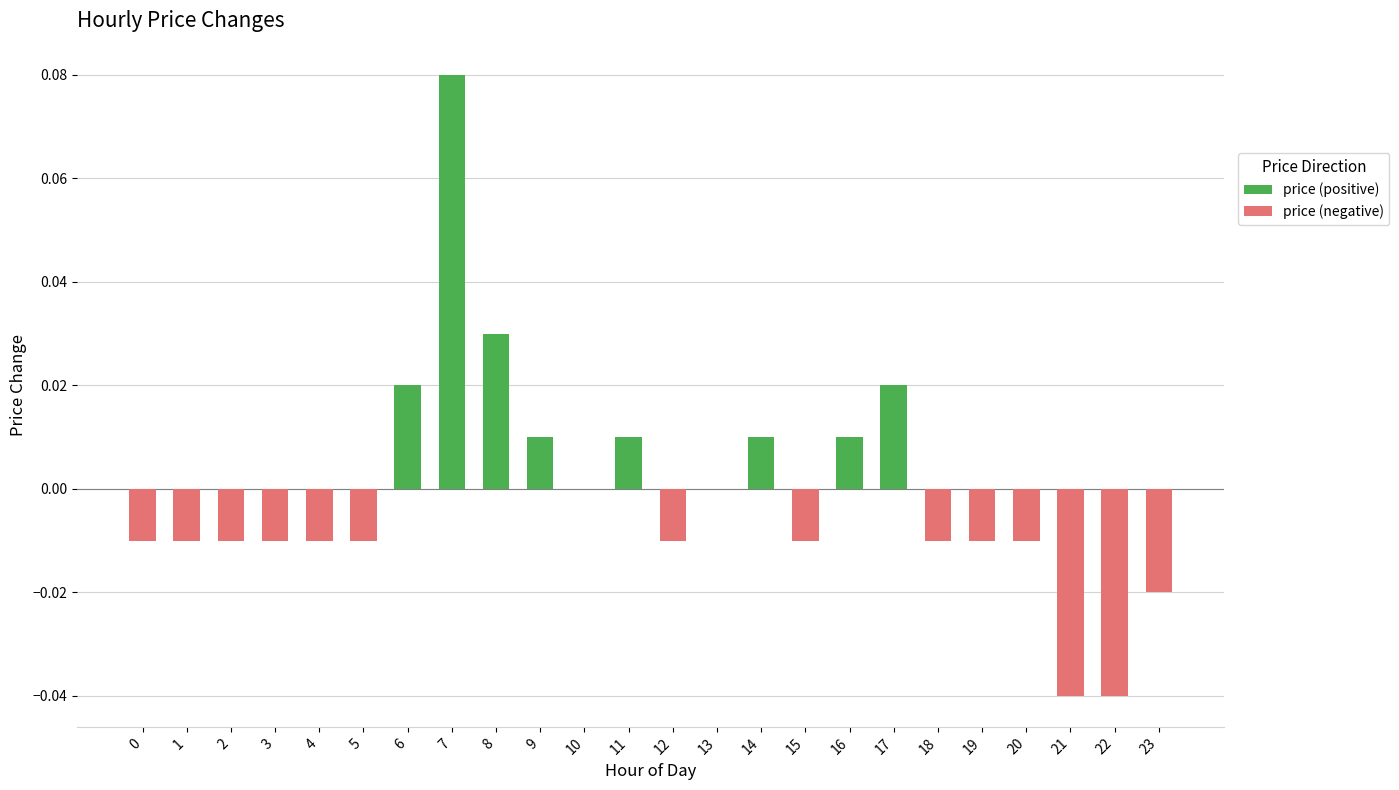

Reading left to right, what are all the values shown in this chart?

price (positive): 0.0	0.0	0.0	0.0	0.0	0.0	0.0	0.1	0.0	0.0	0.0	0.0	0.0	0.0	0.0	0.0	0.0	0.0	0.0	0.0	0.0	0.0	0.0	0.0
price (negative): -0.0	-0.0	-0.0	-0.0	-0.0	-0.0	0.0	0.0	0.0	0.0	0.0	0.0	-0.0	0.0	0.0	-0.0	0.0	0.0	-0.0	-0.0	-0.0	-0.0	-0.0	-0.0